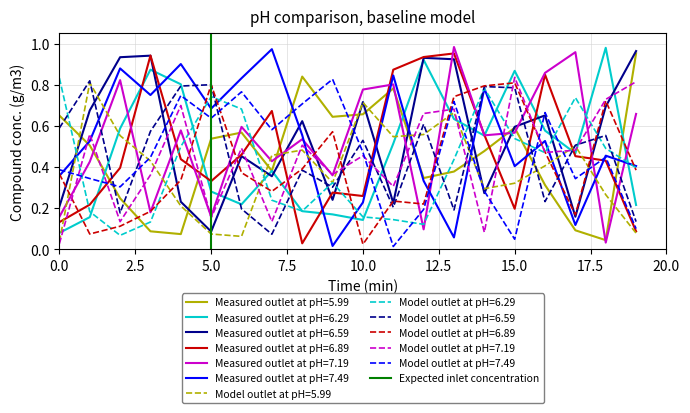

How many times do Model outlet at pH=5.99 and Measured outlet at pH=7.19 cross each other?

10